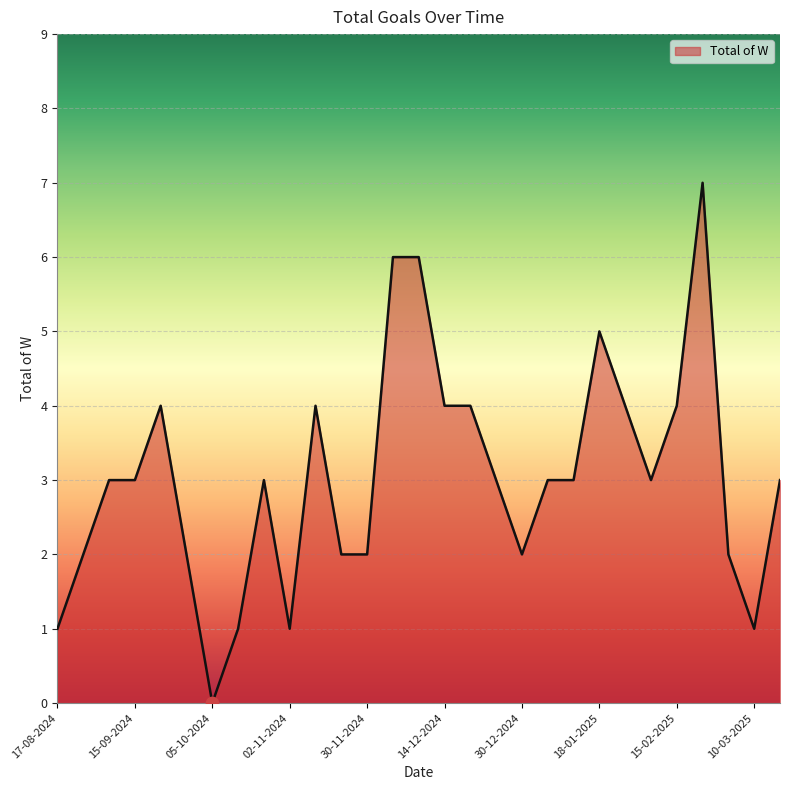

What is the maximum value shown in the chart?

7